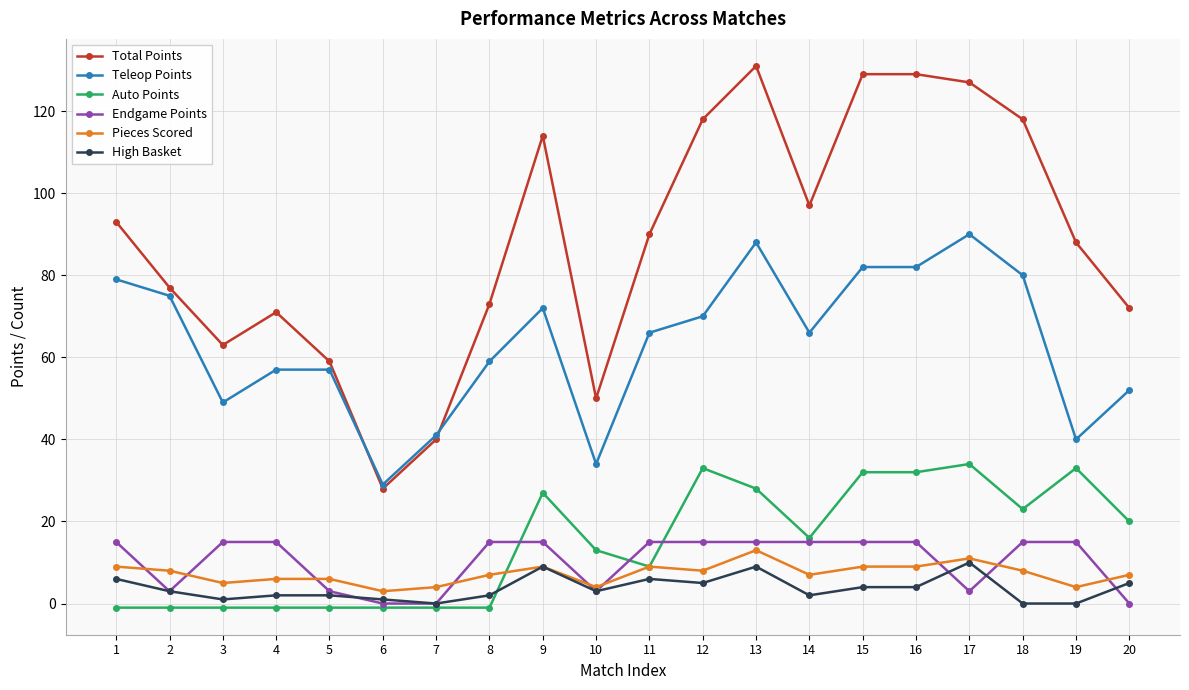

How many lines are shown in the chart?

6